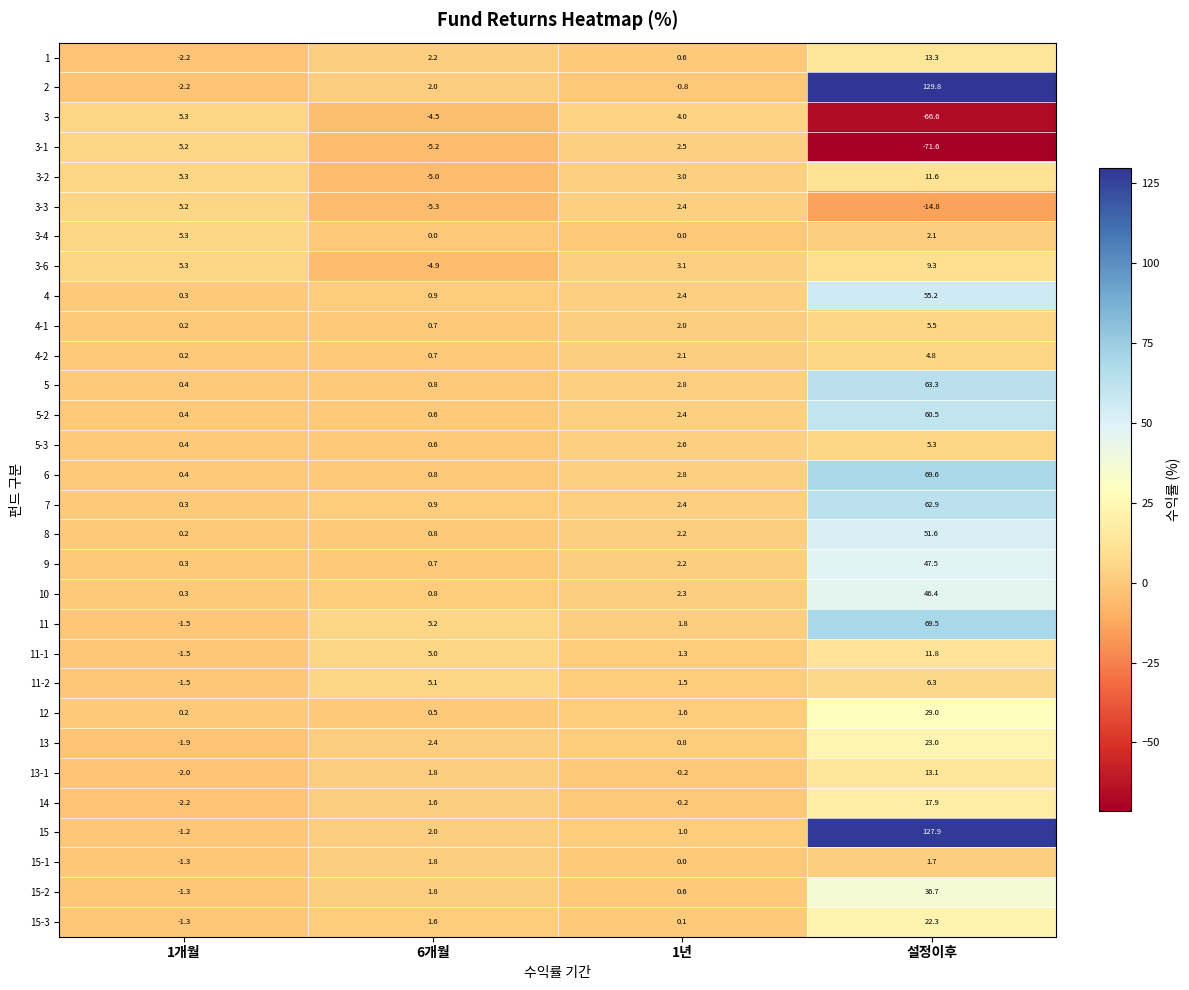

What is the difference between the 13-1 values at 1년 and 1개월?

1.8